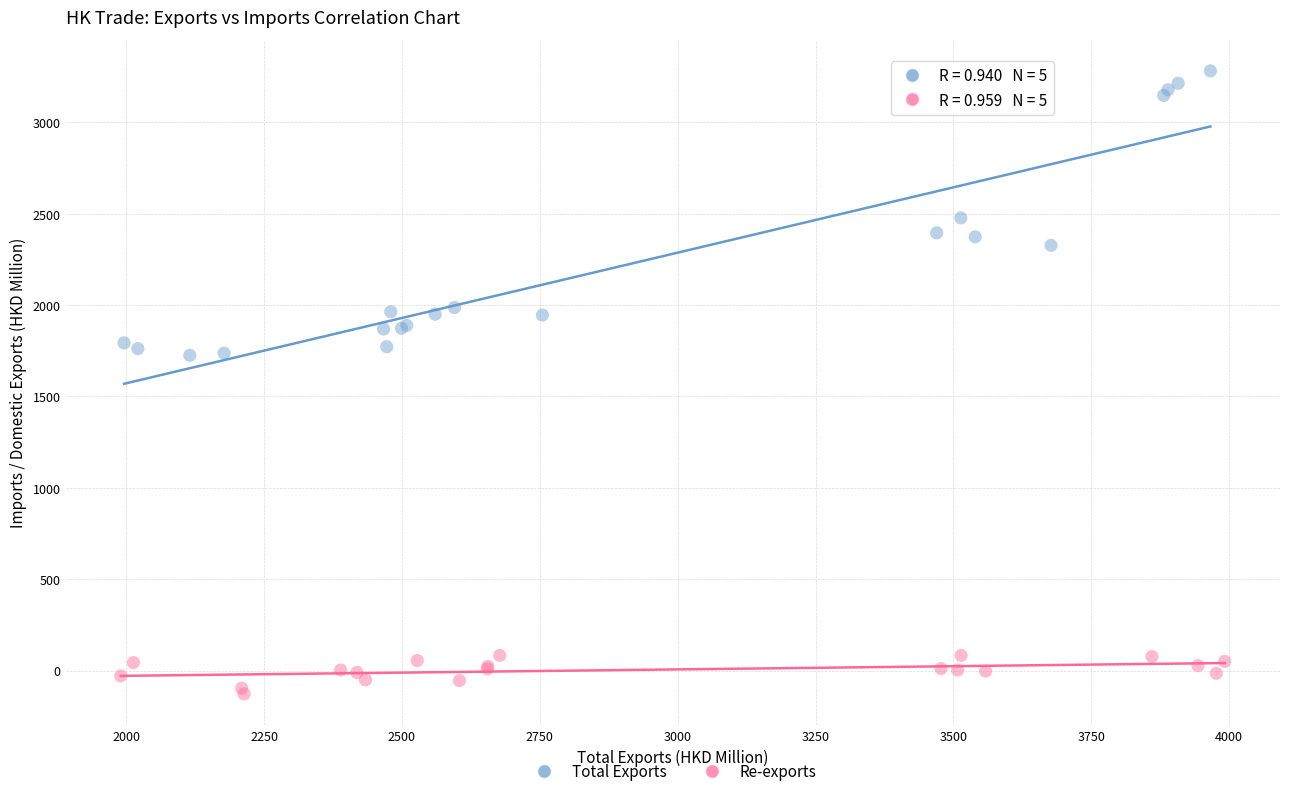

Which series reaches the maximum Y coordinate?

Total Exports